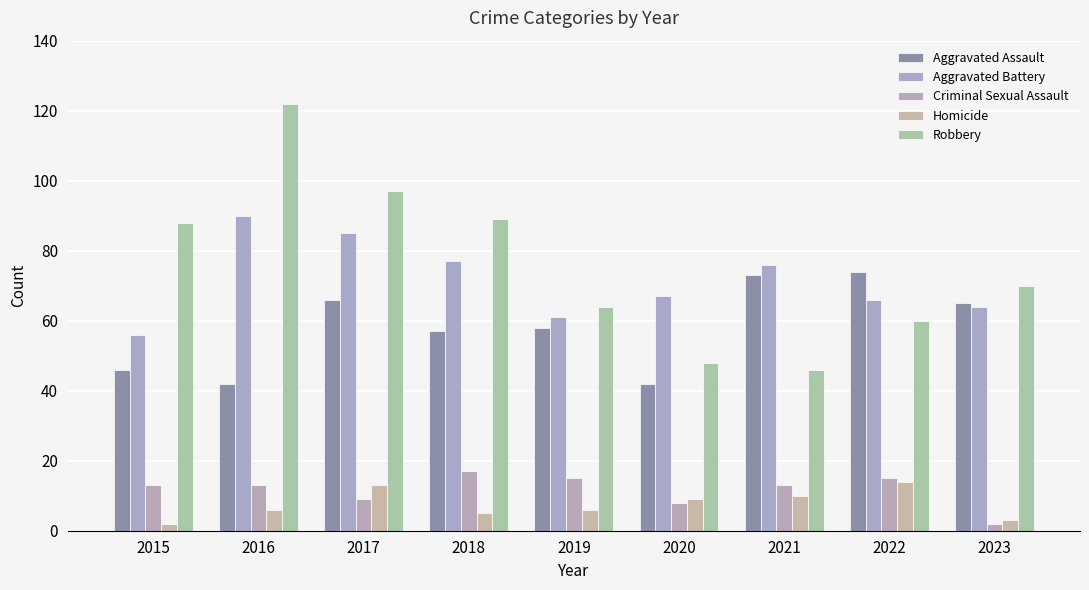

At which label does Robbery first exceed 70?

2015